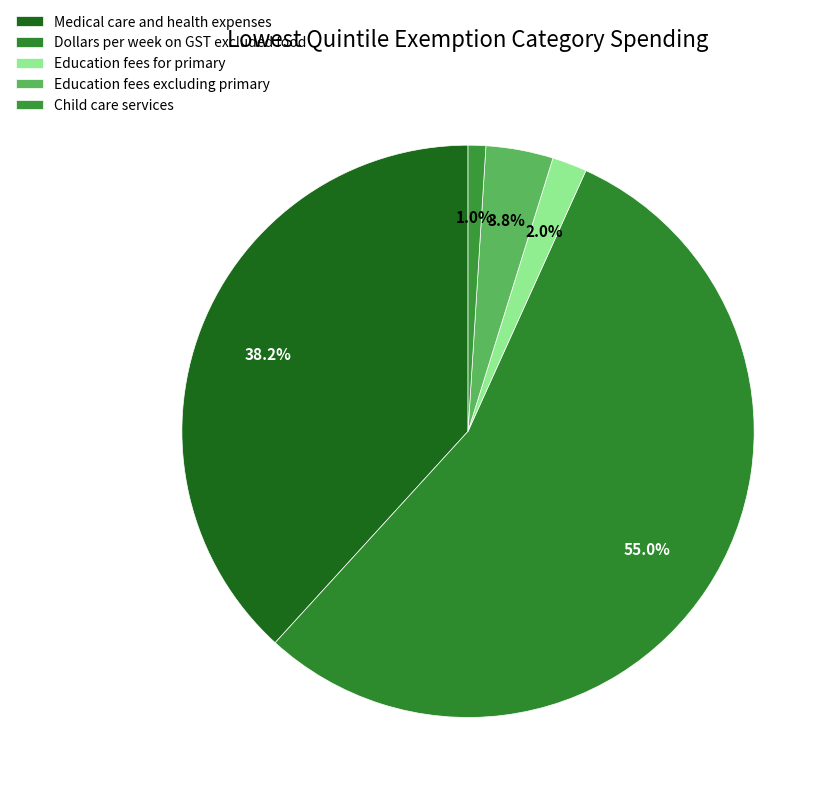

To the nearest percent, what percentage of the pie is Education fees excluding primary?

4%